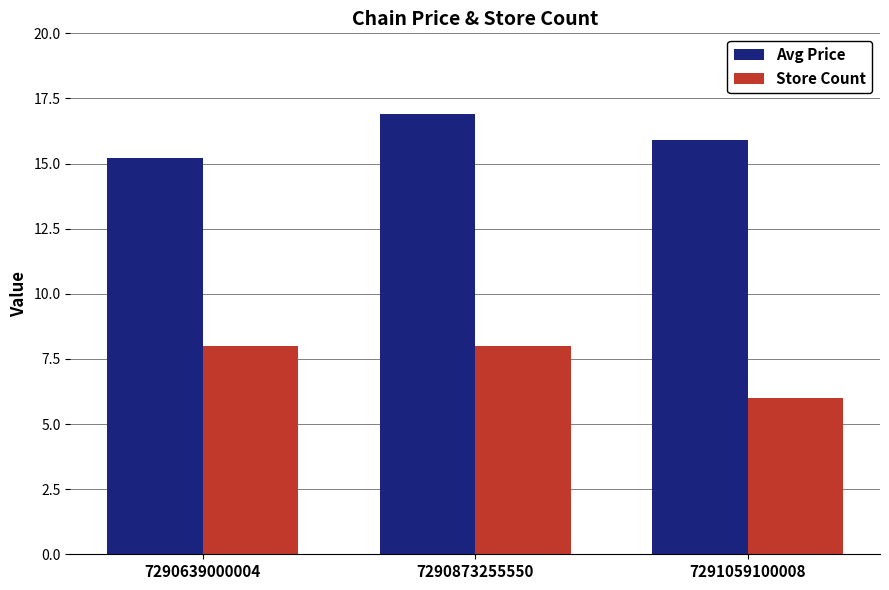

At 7291059100008, list the series in order from smallest to largest.

Store Count, Avg Price